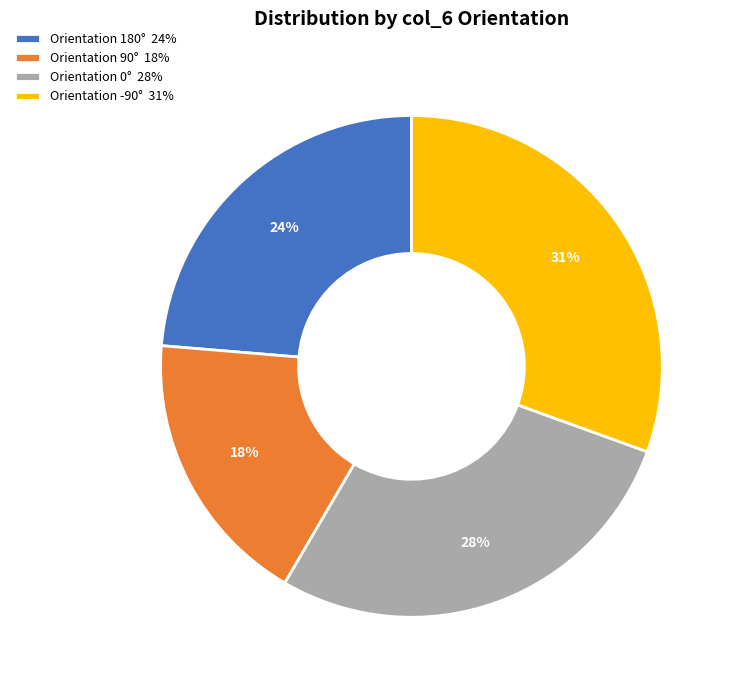

To the nearest percent, what is the difference between the largest and smallest slice percentages?

13%